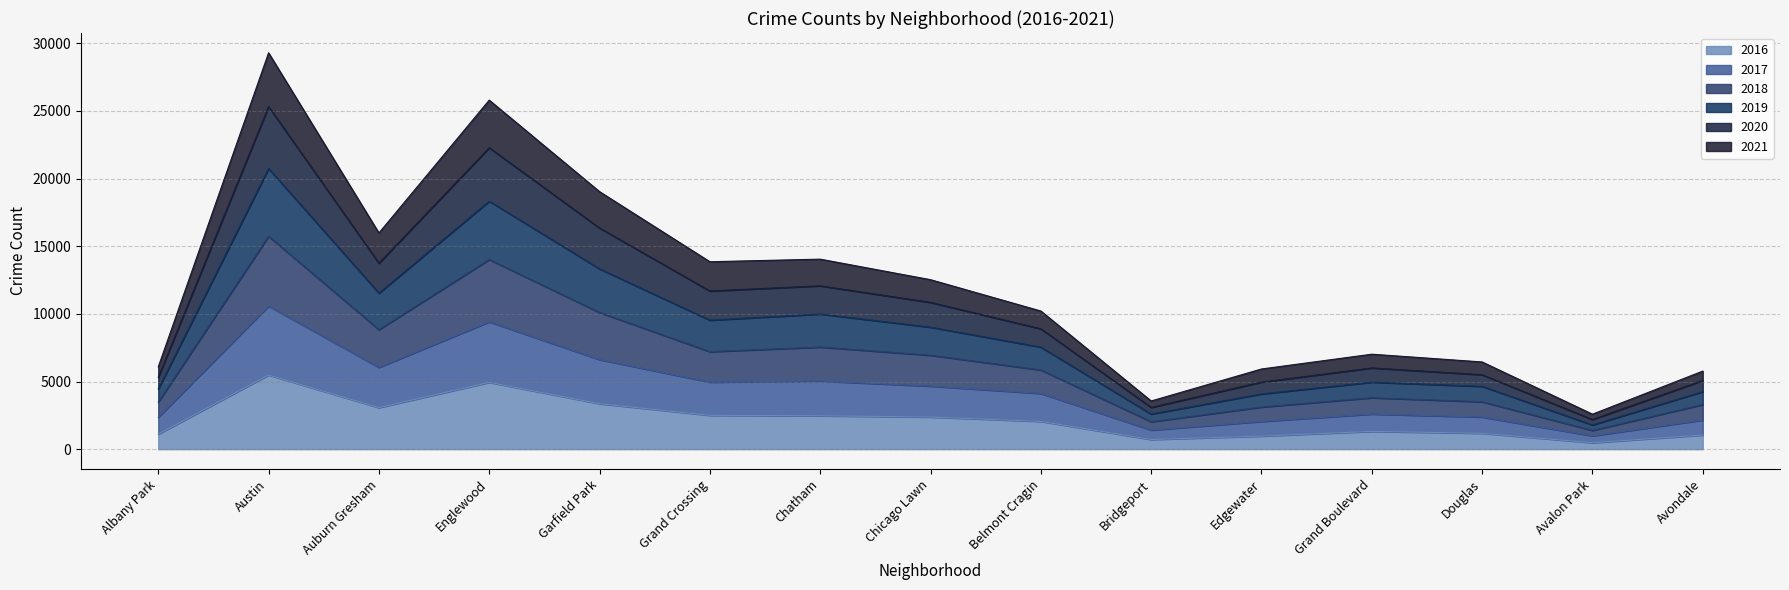

What is the difference between the 2016 values at Englewood and Austin?

542